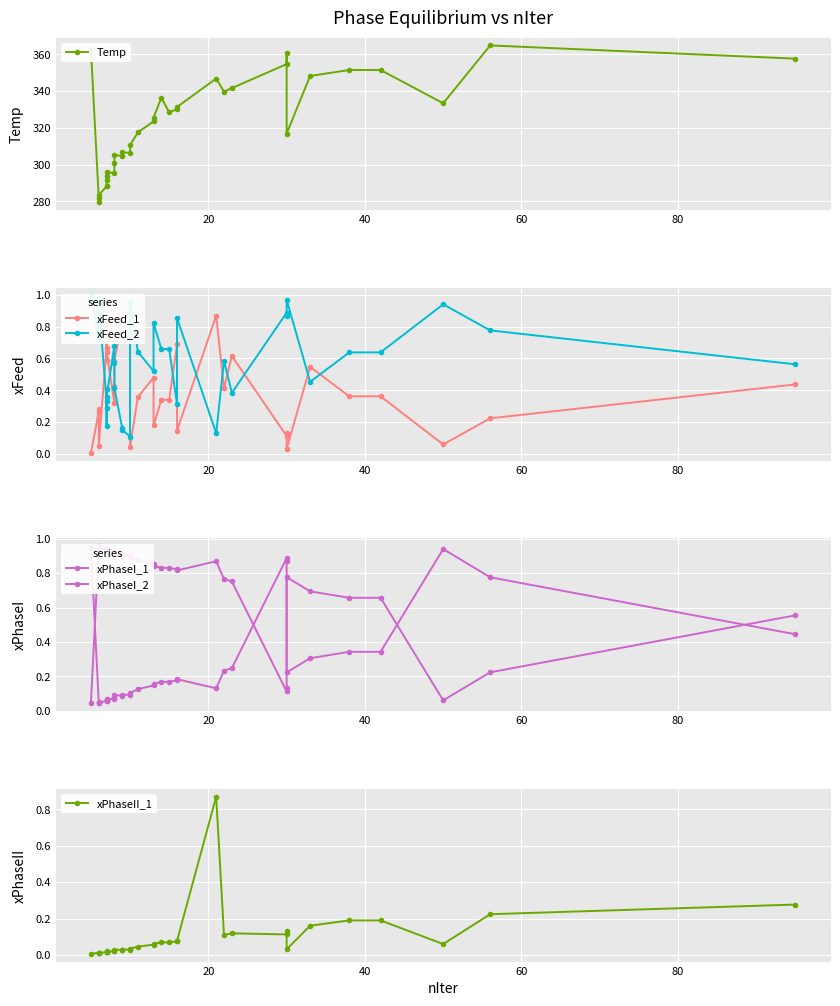

Rank the series by their maximum value, from highest to lowest.

Temp, xFeed_2, xPhaseI_1, xPhaseI_2, xFeed_1, xPhaseII_1